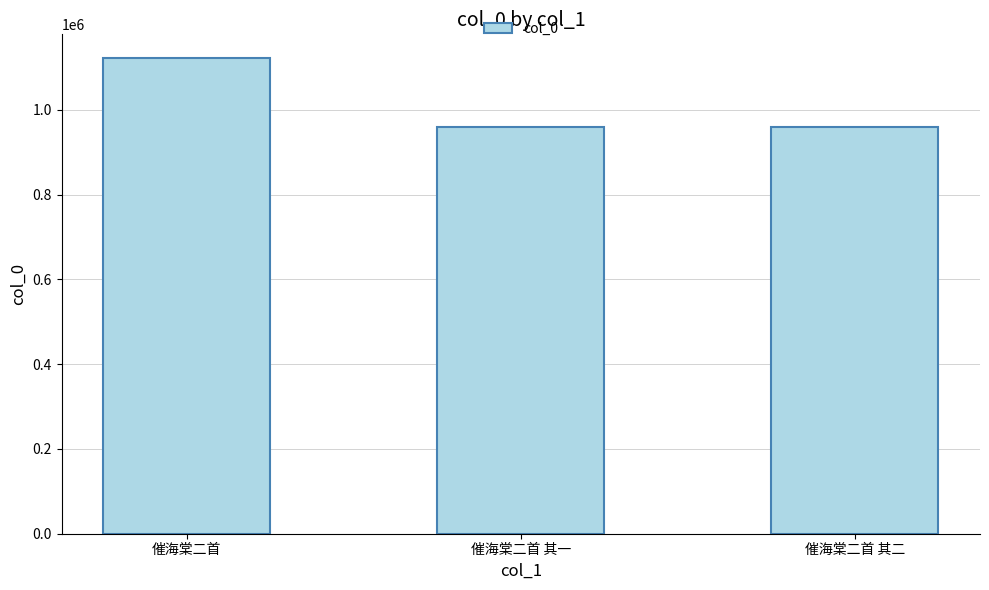

The value at 催海棠二首 其二 is 960668. True or false?

True